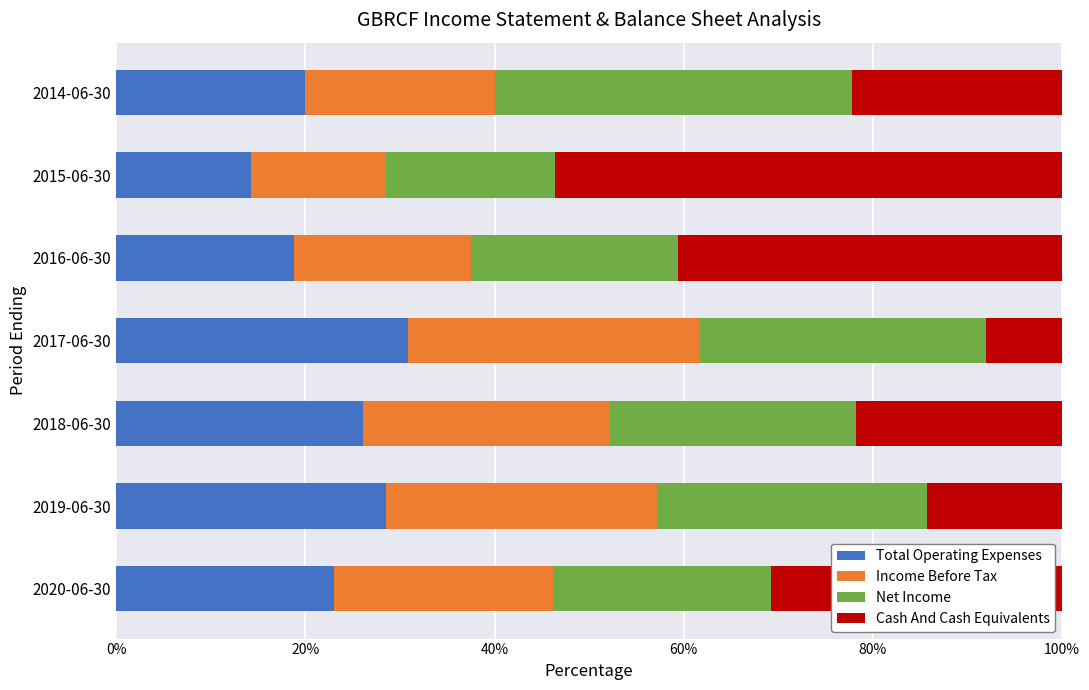

What is the total value across all series at 2014-06-30?

100.0